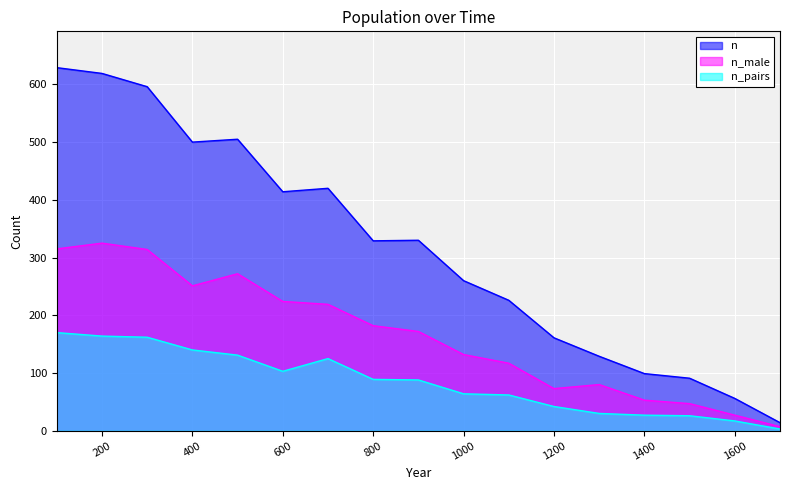

How many data points in n_male are above 172?

8